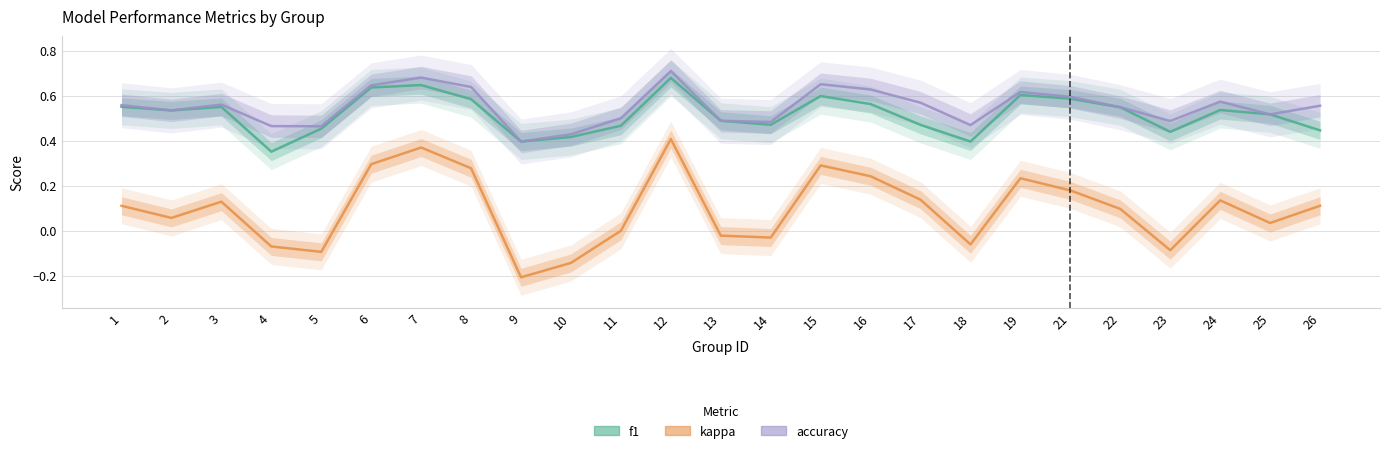

What is the approximate value of accuracy at 18?

0.5